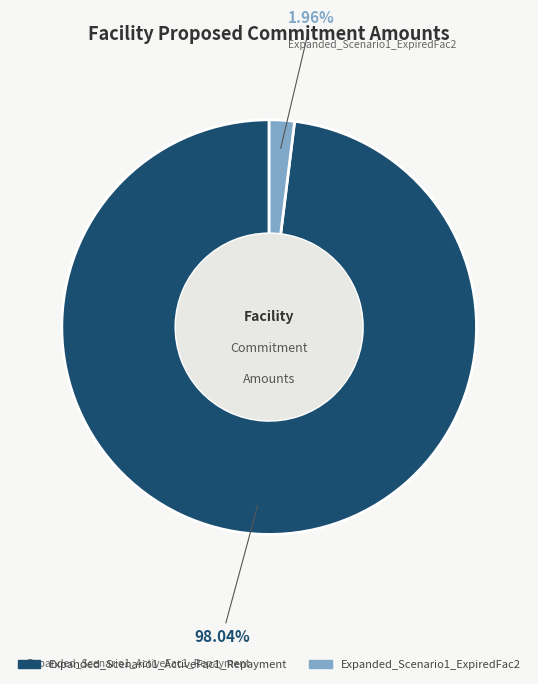

What percentage do Expanded_Scenario1_ExpiredFac2 and Expanded_Scenario1_ActiveFac1_Repayment together represent?

100.0%